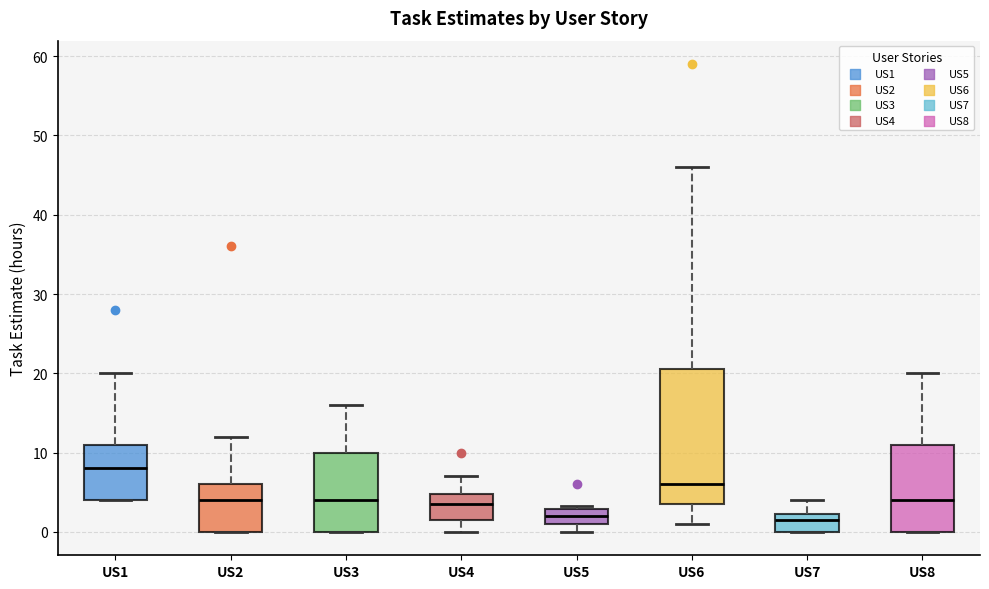

Which box has the highest median line?

US1